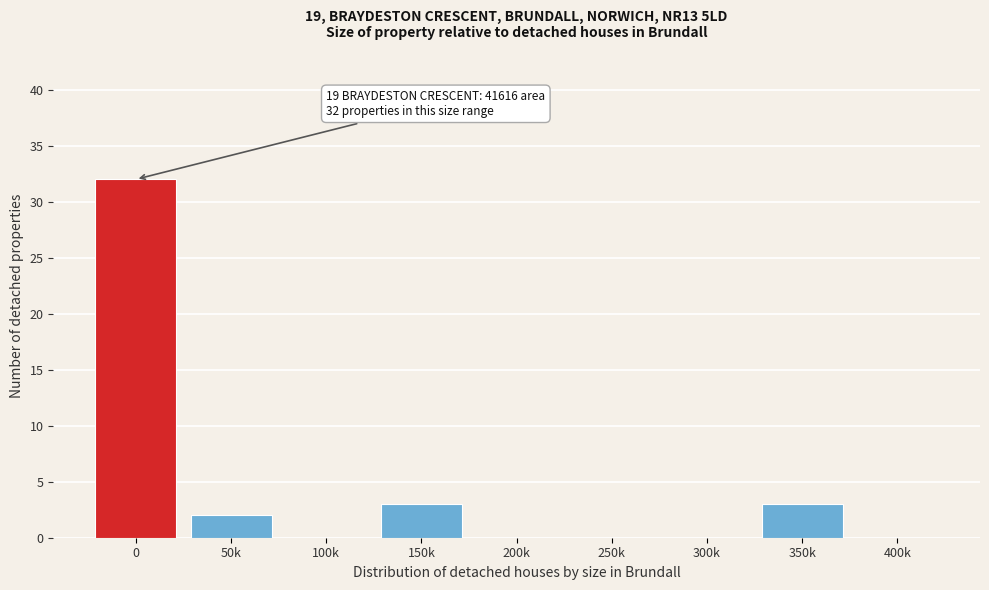

Reading left to right, what are all the values shown in this chart?

0=32	50k=2	100k=0	150k=3	200k=0	250k=0	300k=0	350k=3	400k=0